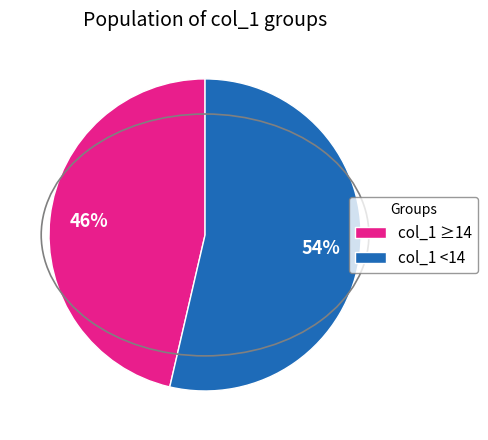

Is there any slice that represents more than half of the pie?

Yes